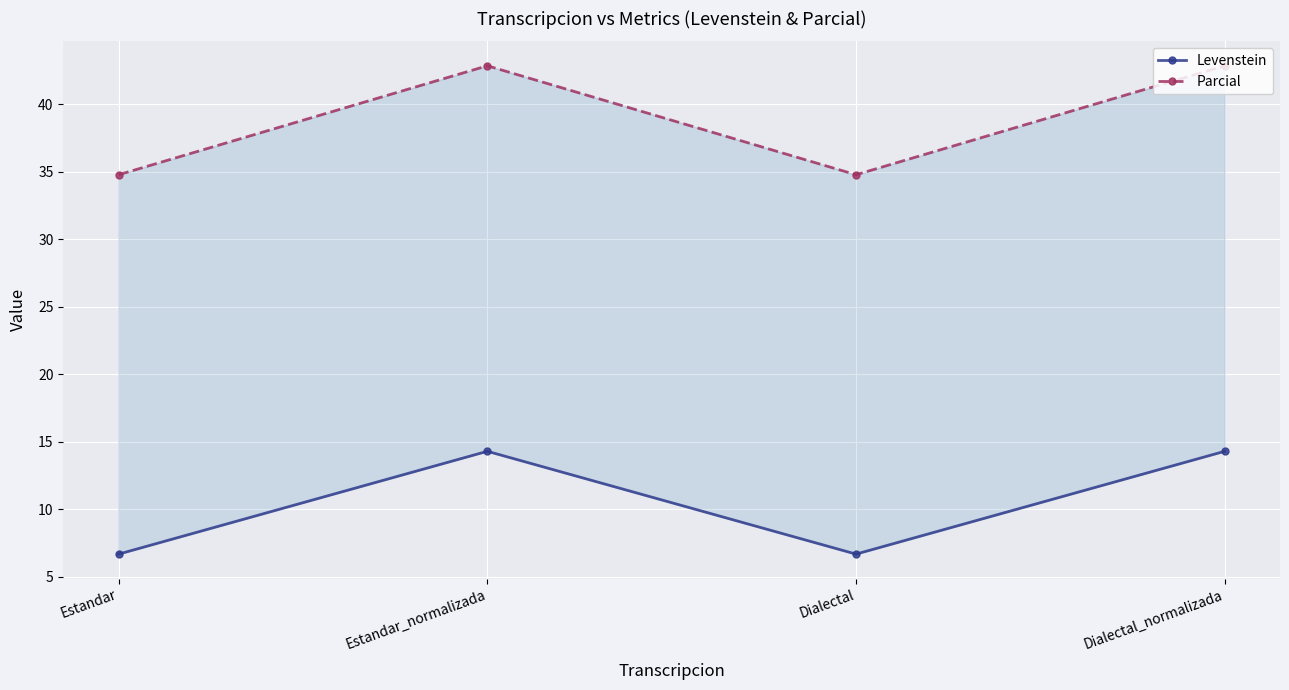

In Levenstein, how many points are higher than both neighbors (excluding endpoints)?

1